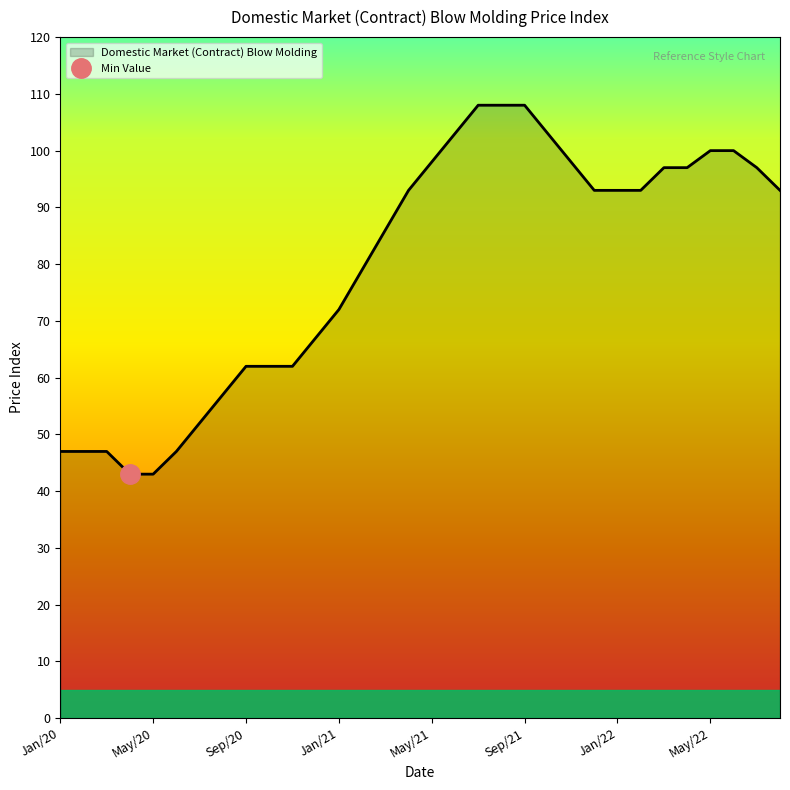

What is the label of the 8th point from the left?

Aug/20